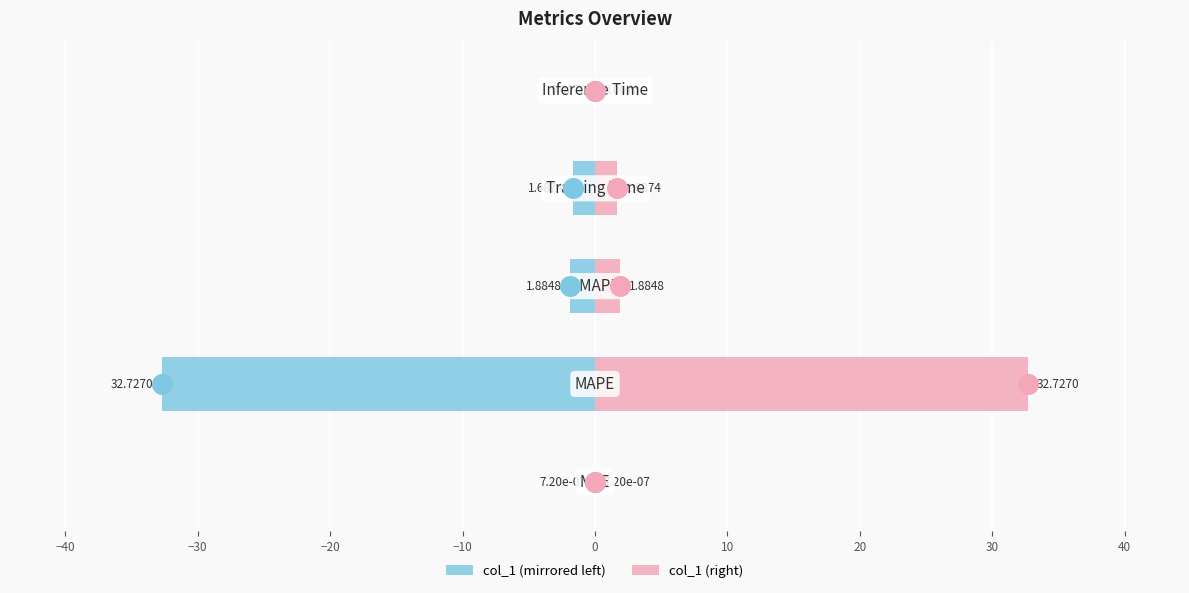

Which series contains the lowest Y value?

col_1 (left)